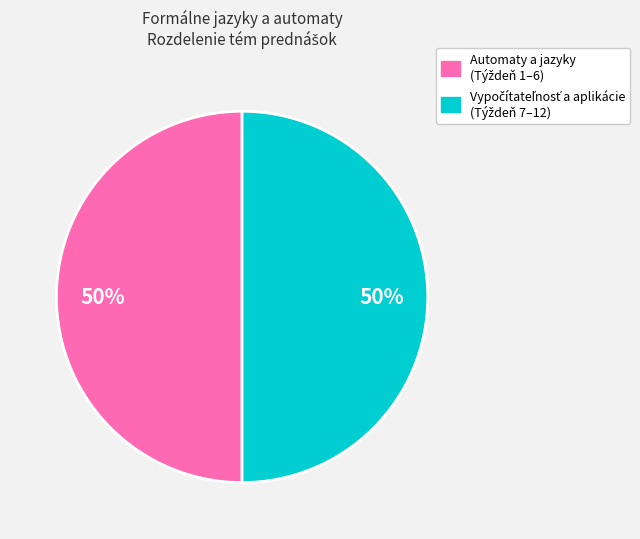

To the nearest percent, what is the average slice percentage?

50%